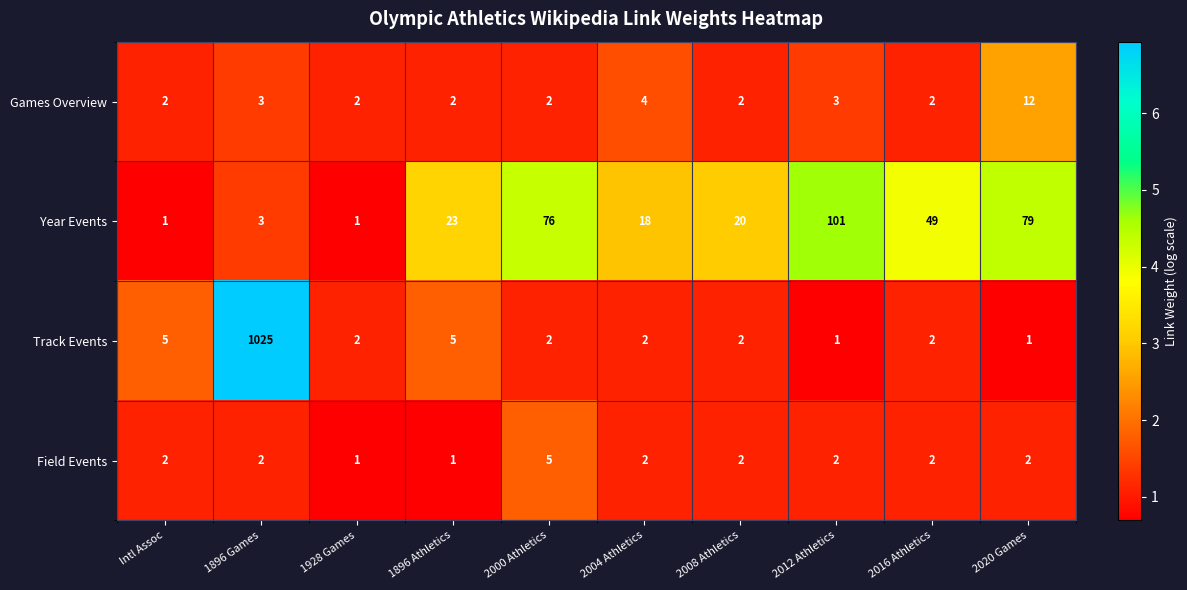

The value of Year Events at 2016 Athletics is 49. True or false?

True